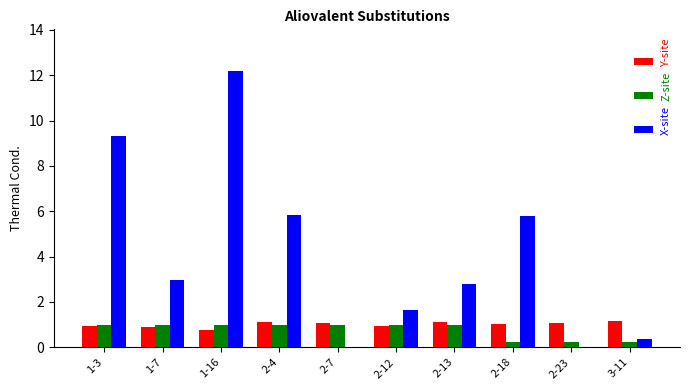

How many data points does each series have?

10